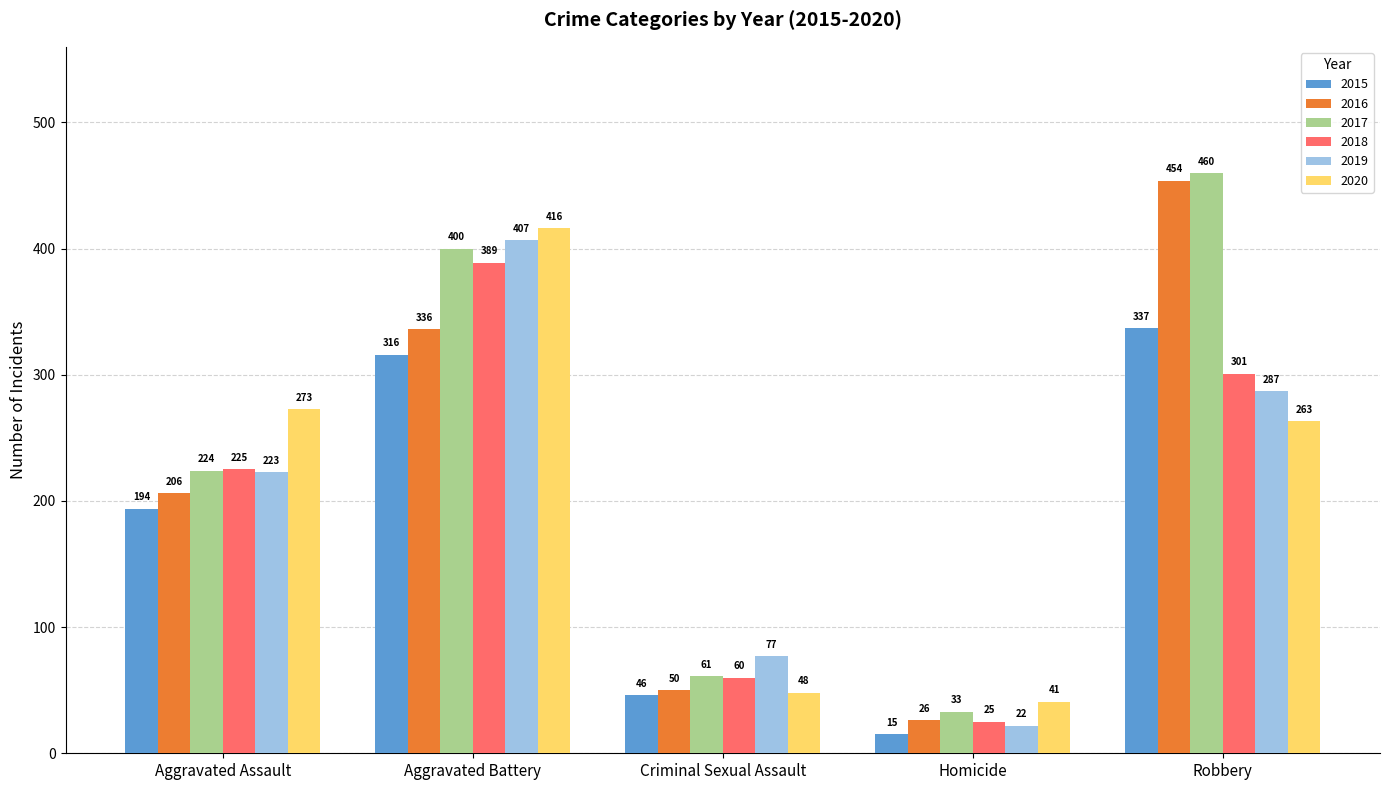

At which category does the chart reach its minimum across all series?

Homicide